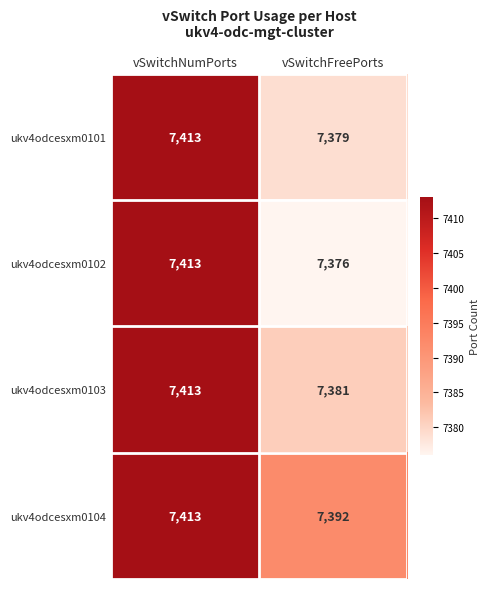

The value of ukv4odcesxm0102 at vSwitchFreePorts is 2774. True or false?

False